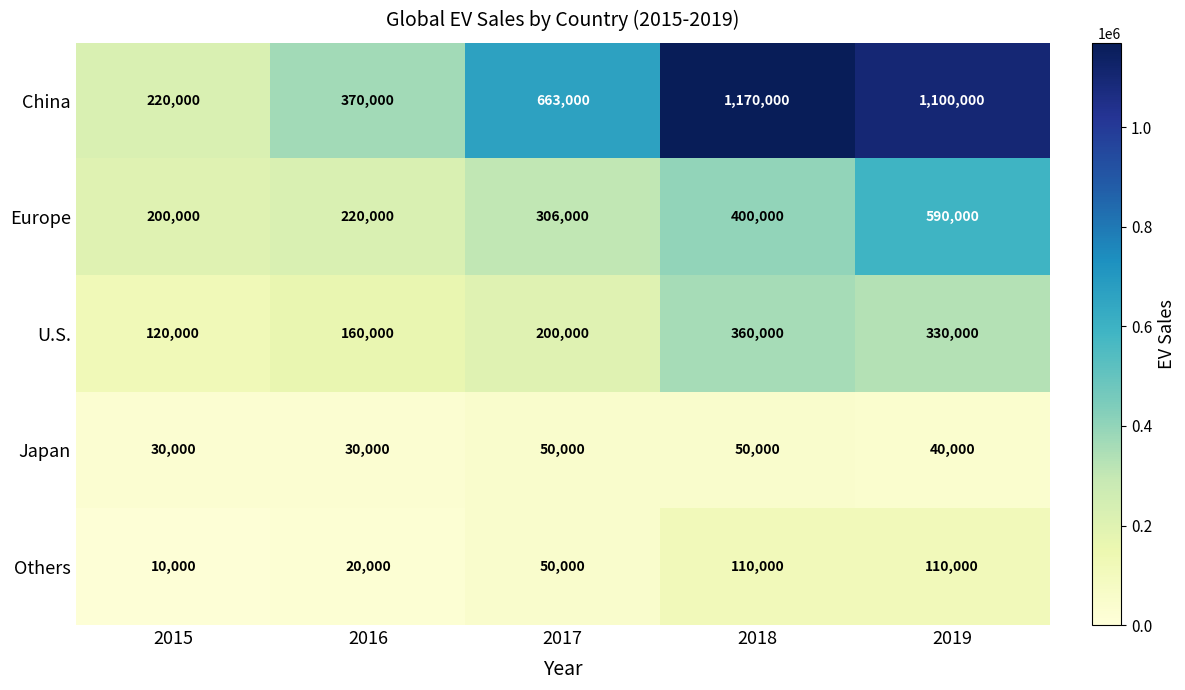

What is the sum of all Europe values?

1716000